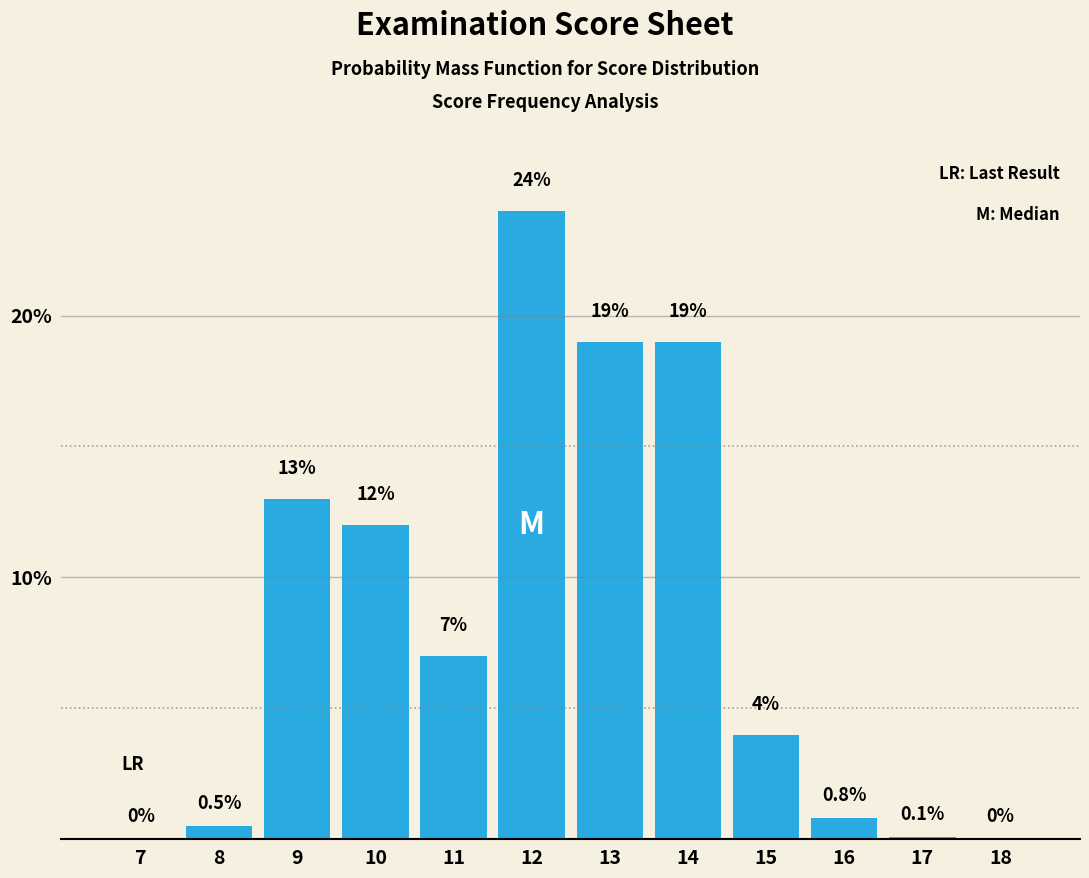

Reading left to right, extract all data points from this chart.

7=0.0	8=0.5	9=13.0	10=12.0	11=7.0	12=24.0	13=19.0	14=19.0	15=4.0	16=0.8	17=0.1	18=0.0